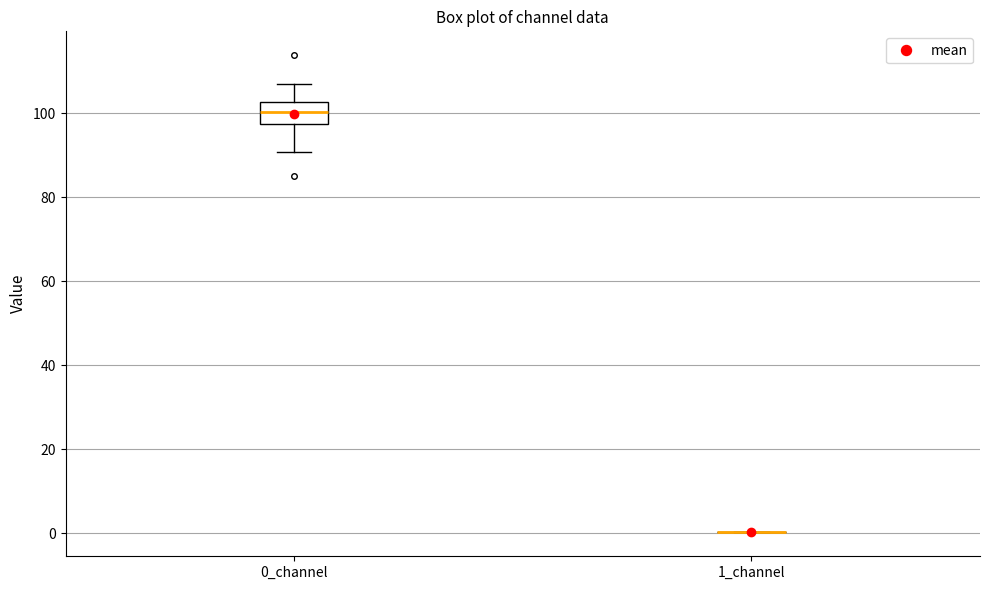

Comparing the boxes themselves (not the whiskers), which one is the tallest?

0_channel